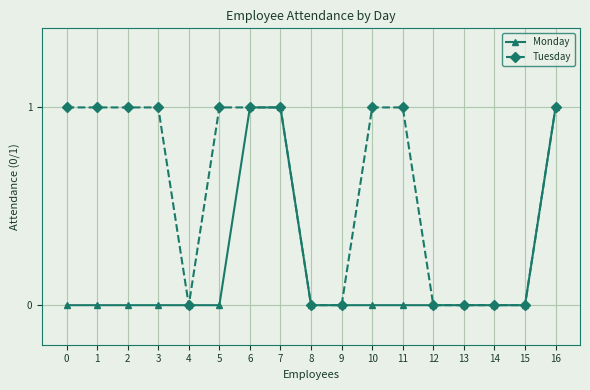

Rank the series by their average value, from lowest to highest.

Monday, Tuesday